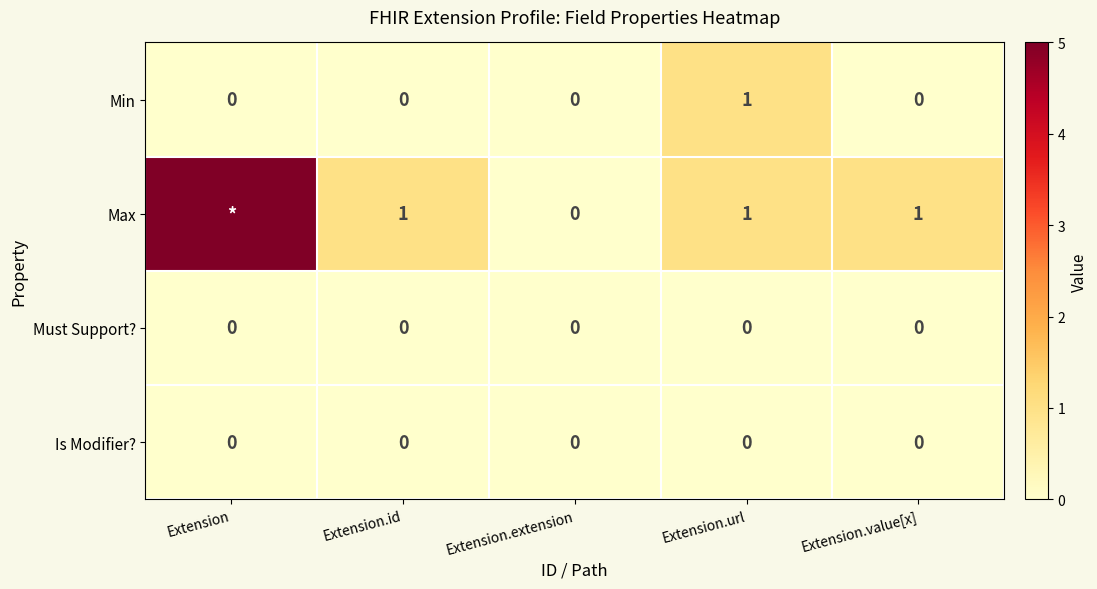

How many Min values are between 0 and 1?

5